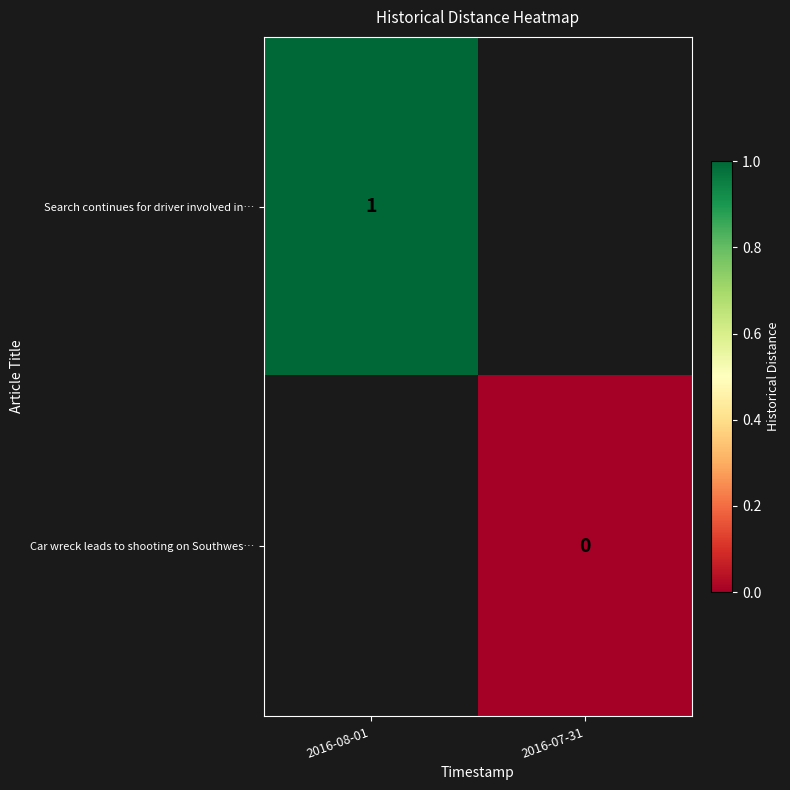

Which series has the widest spread of values?

row_0